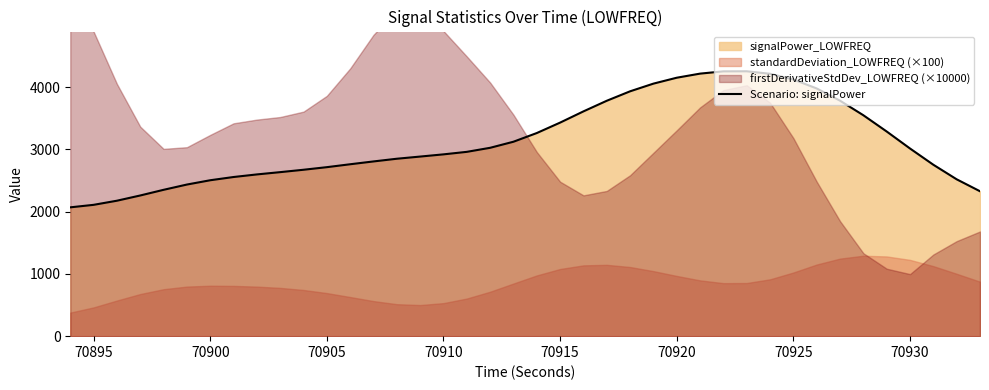

The value of Scenario: signalPower at 70925 is 4124.9. True or false?

True